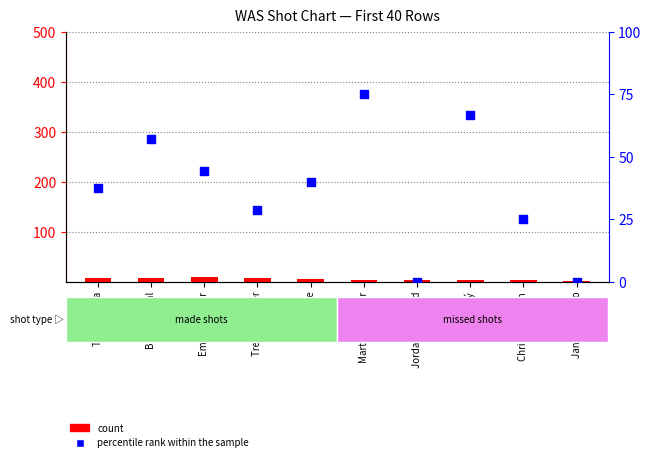

What are all the series names shown in the legend?

count, percentile rank within the sample